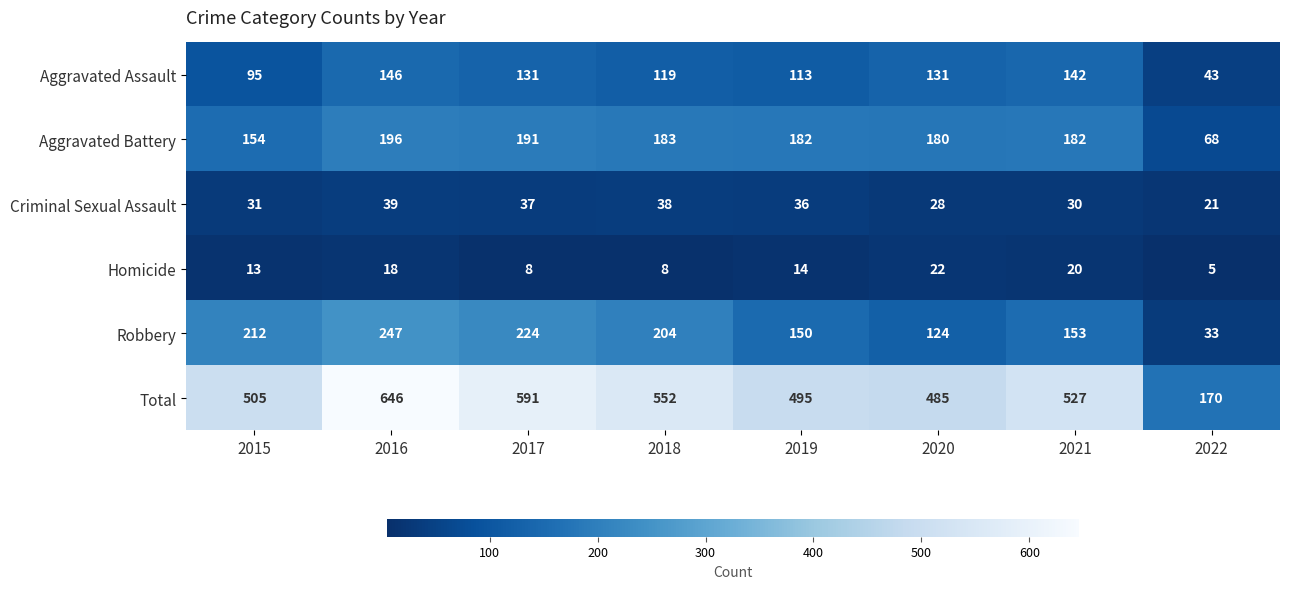

Which series has the largest total across all categories?

Total